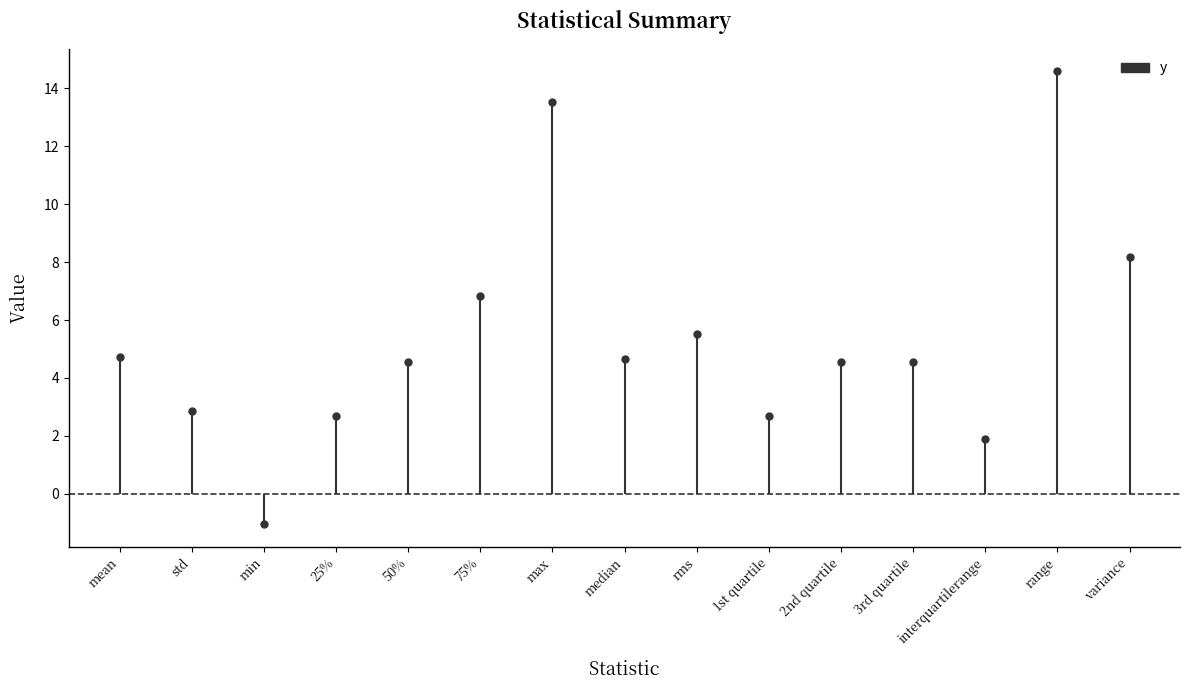

Between variance and 50%, which is larger?

variance